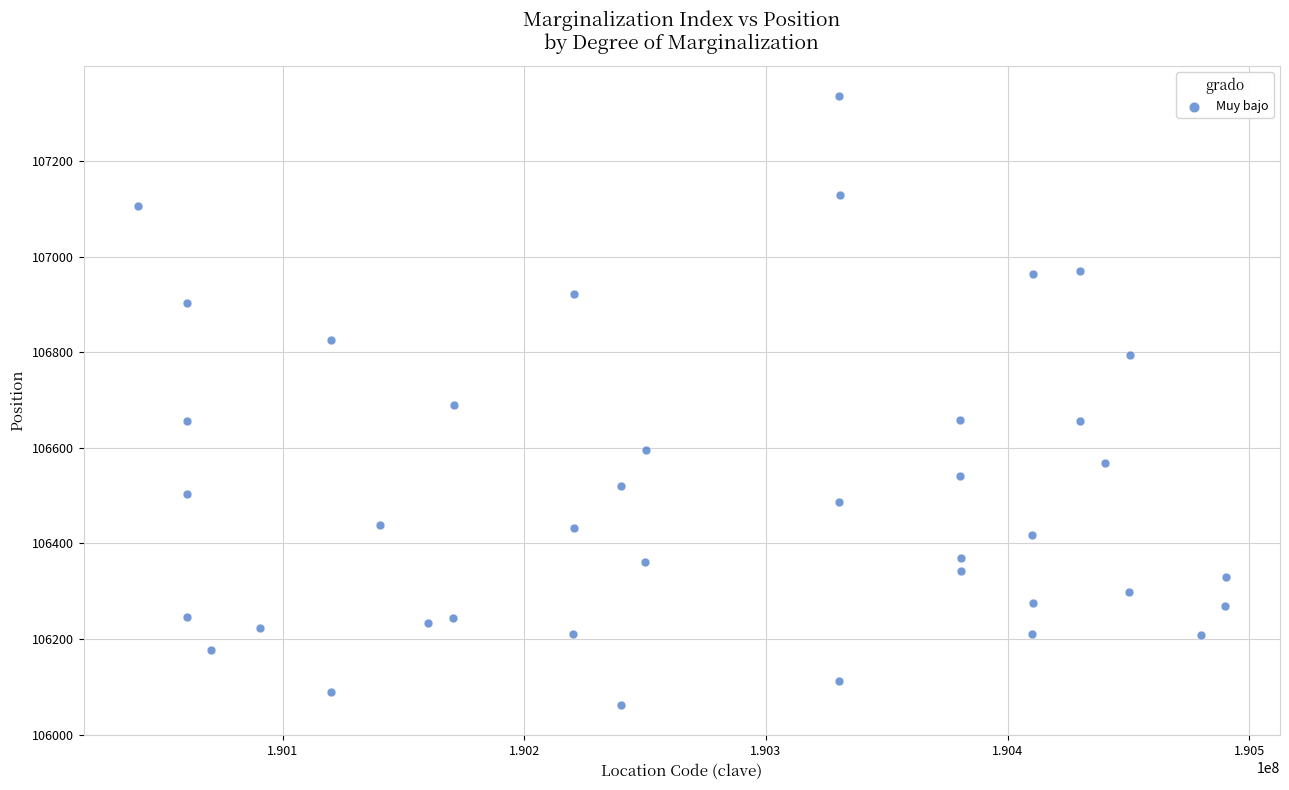

What is the range of Y values (max minus min)?

1273